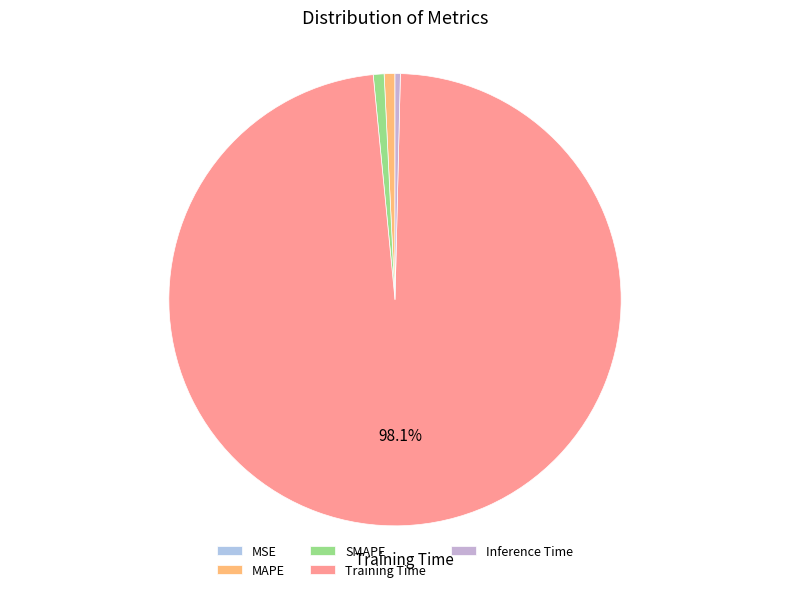

Which category has the biggest portion of the pie?

Training Time